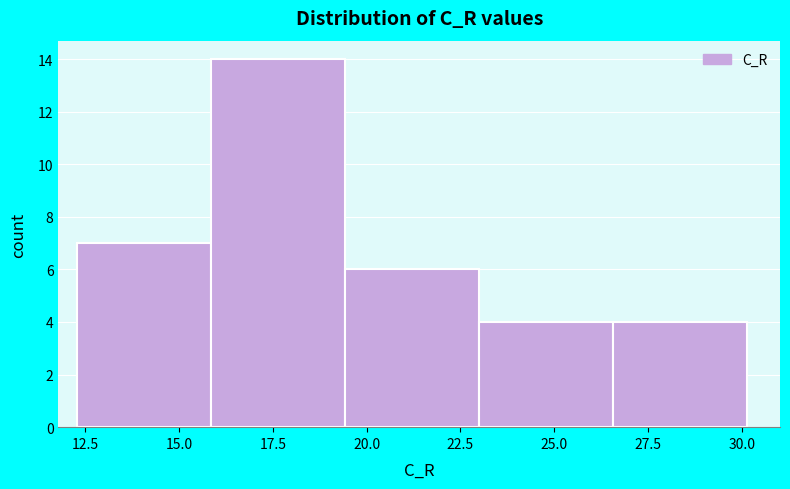

Reading left to right, transcribe this chart: for each bar, give the range it covers on the x-axis and its height. Neither the bar edges nor the heights are printed on the chart, so give them approximately, as read against the axes.

12.5 to 16.0: 7
16.0 to 19.5: 14
19.5 to 23.0: 6
23.0 to 26.5: 4
26.5 to 30.0: 4